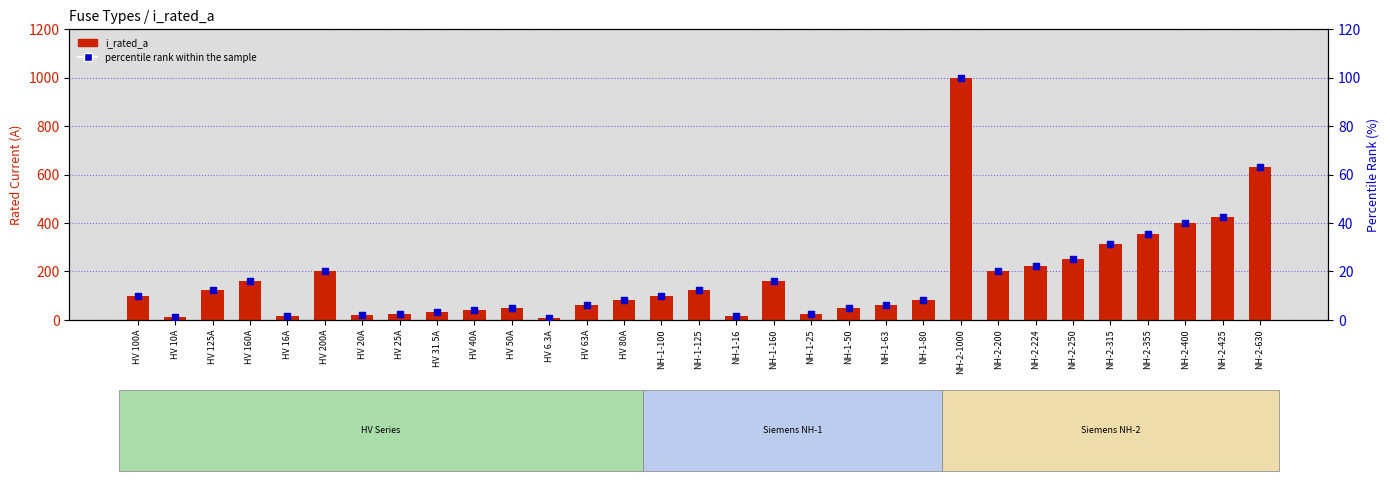

Which series has the largest Y range (max minus min)?

i_rated_a